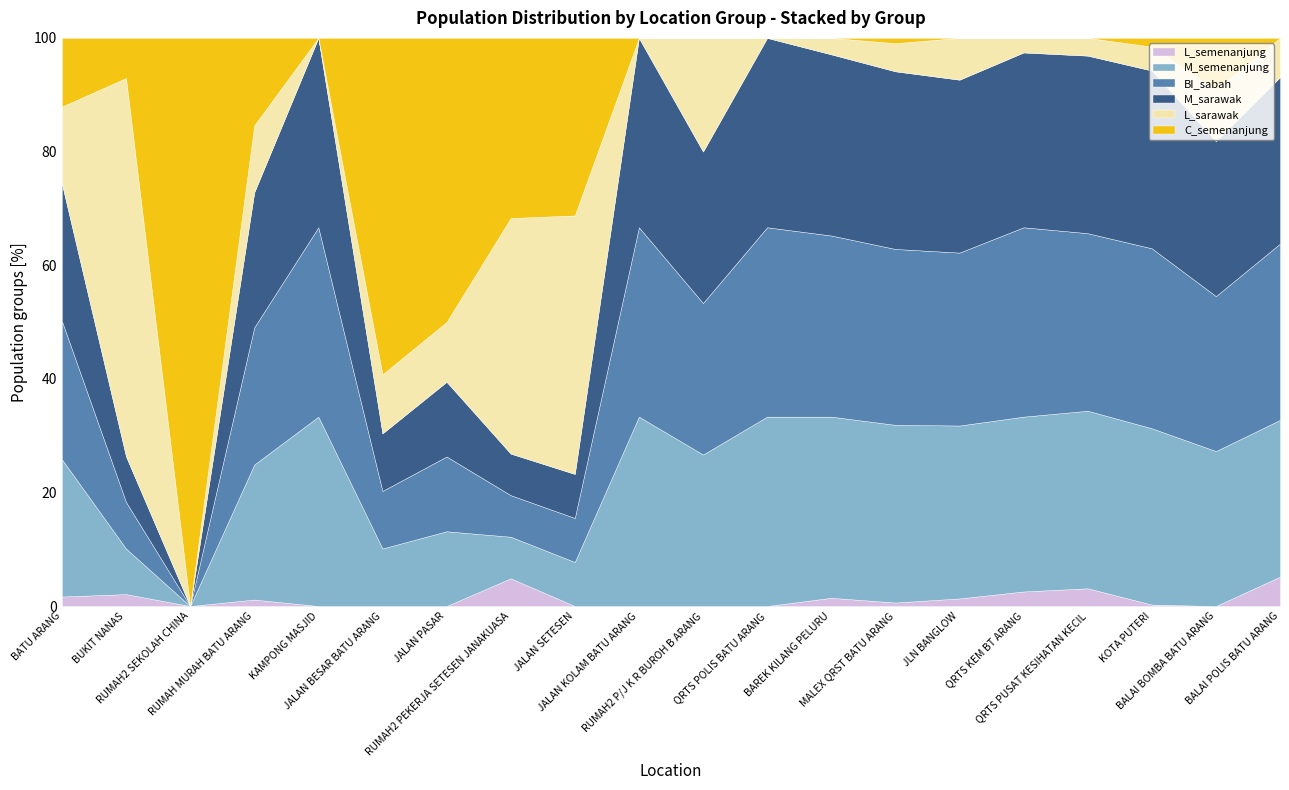

At which category does L_semenanjung reach its first local peak?

BUKIT NANAS